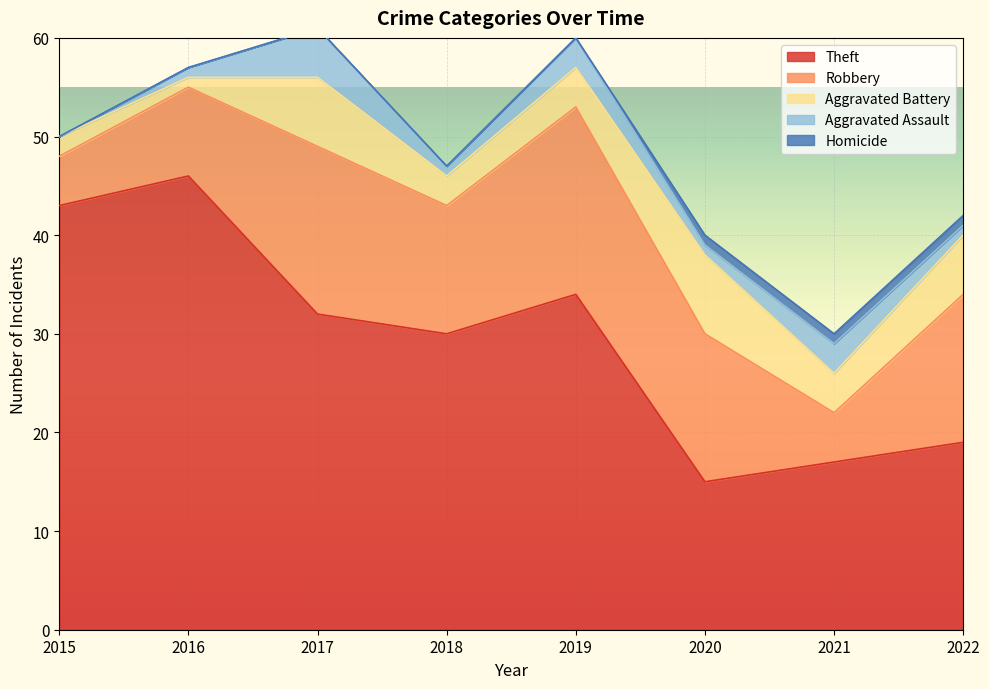

Count the Aggravated Battery values in the range 3 to 7.

5